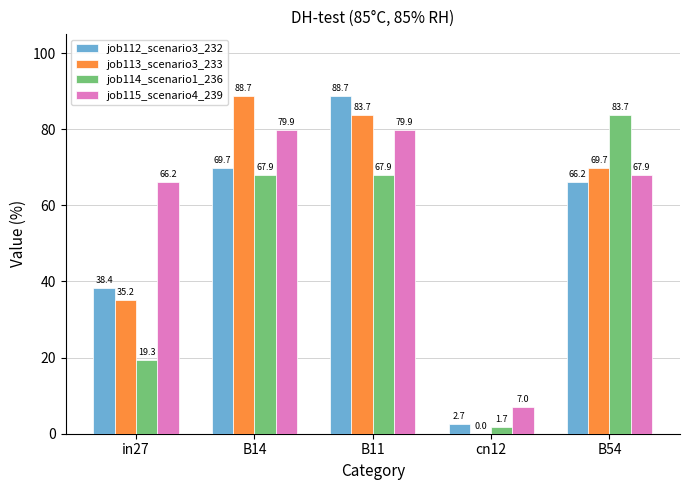

How many data points does each series have?

5